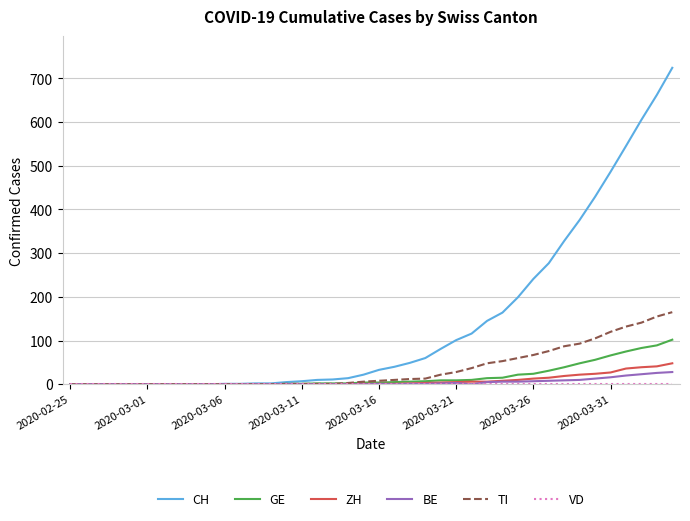

What is the maximum value for ZH?

48